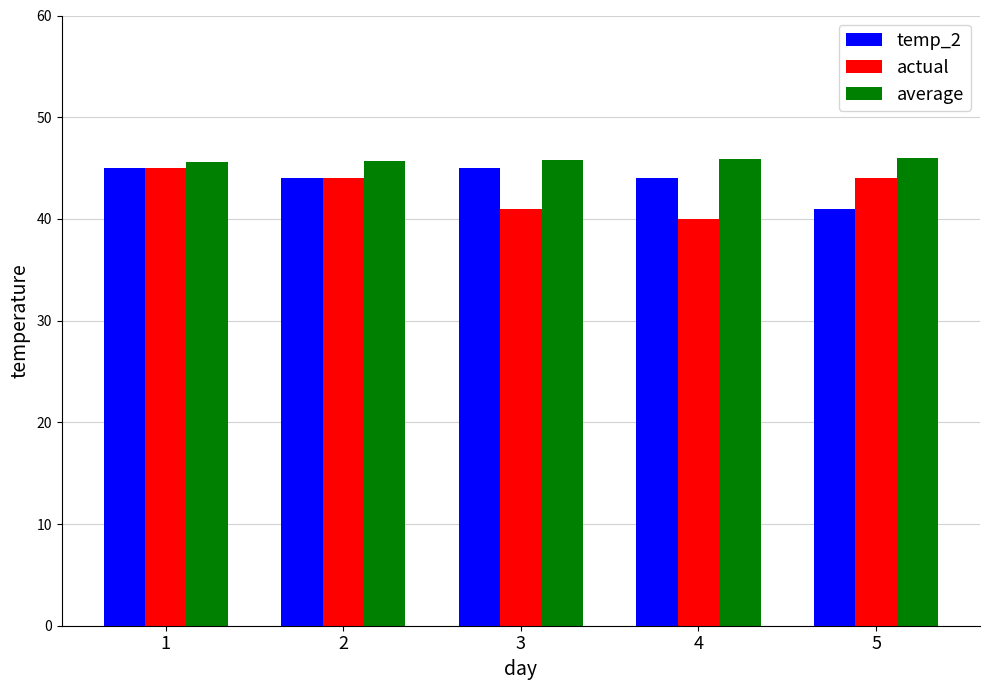

What is the sum of the actual values at 4 and 3?

81.0